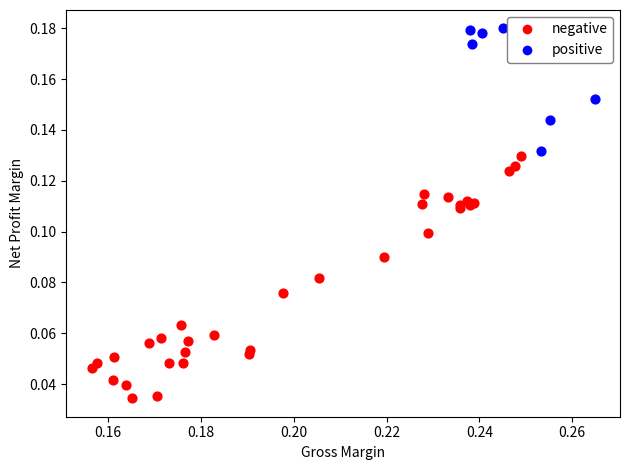

Which series reaches the minimum Y coordinate?

negative